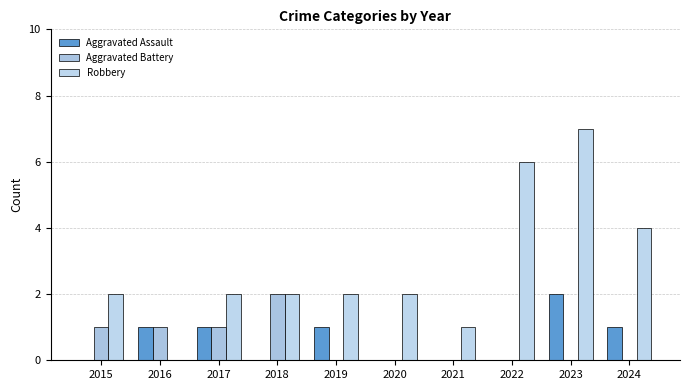

At which category is the sum across all series the highest?

2023